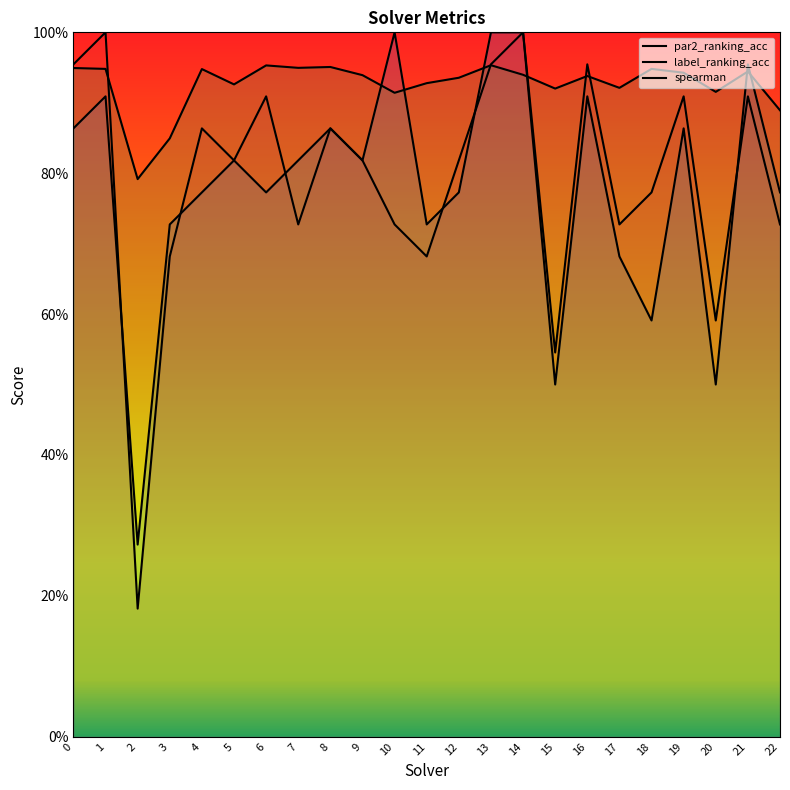

Reading left to right, extract all data points from this chart.

par2_ranking_acc: 1.0	1.0	0.2	0.7	0.9	0.8	0.9	0.7	0.9	0.8	0.7	0.7	0.8	1.0	1.0	0.5	1.0	0.7	0.8	0.9	0.6	0.9	0.7
label_ranking_acc: 0.9	0.9	0.3	0.7	0.8	0.8	0.8	0.8	0.9	0.8	1.0	0.7	0.8	1.0	1.0	0.5	0.9	0.7	0.6	0.9	0.5	1.0	0.8
spearman: 0.9	0.9	0.8	0.8	0.9	0.9	1.0	0.9	1.0	0.9	0.9	0.9	0.9	1.0	0.9	0.9	0.9	0.9	0.9	0.9	0.9	0.9	0.9